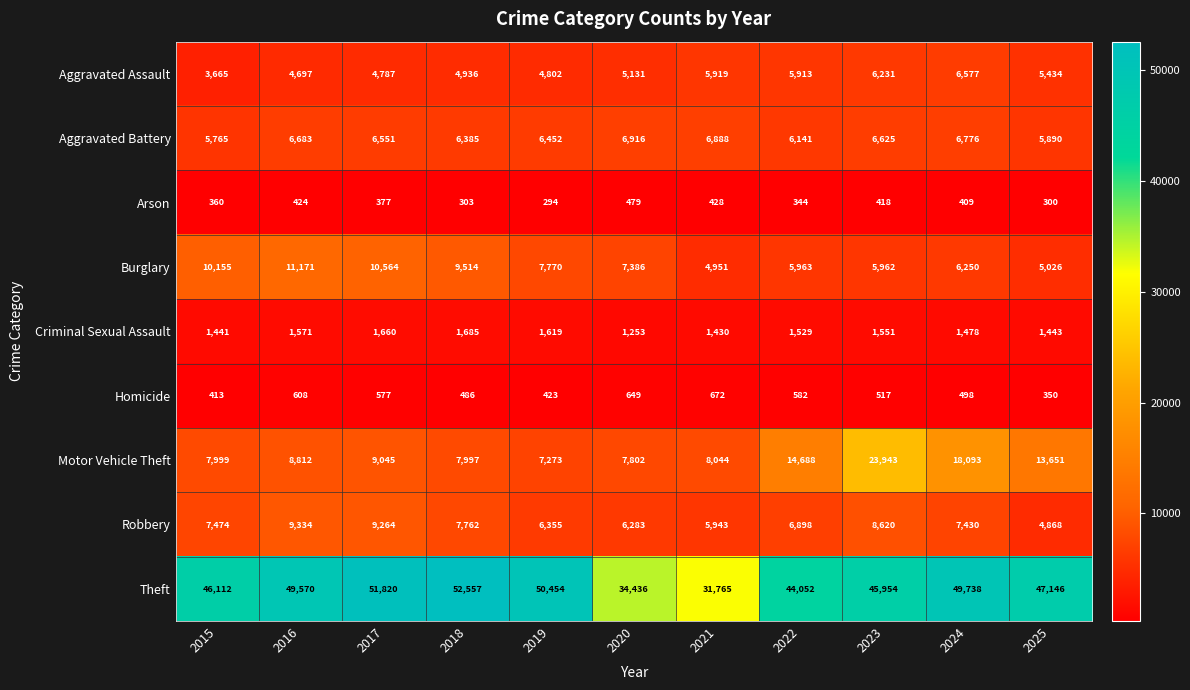

What is the difference between the highest and lowest values at 2023?

45536